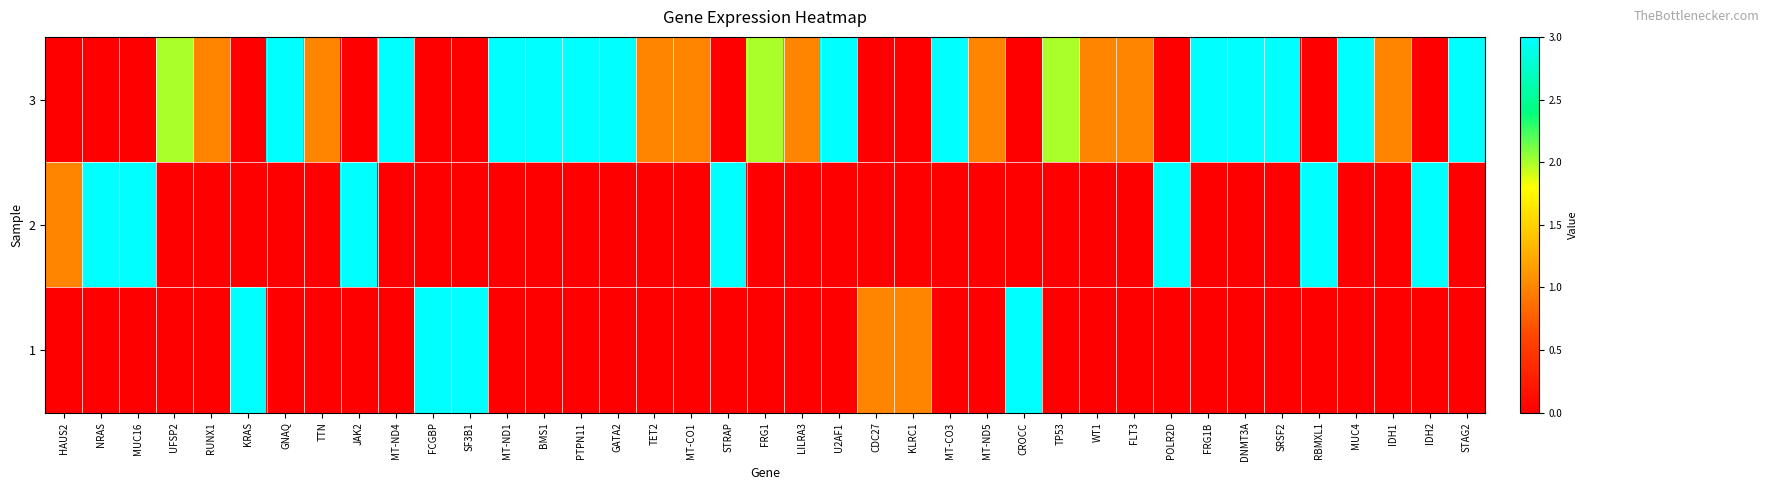

Count the number of data series in this chart.

3